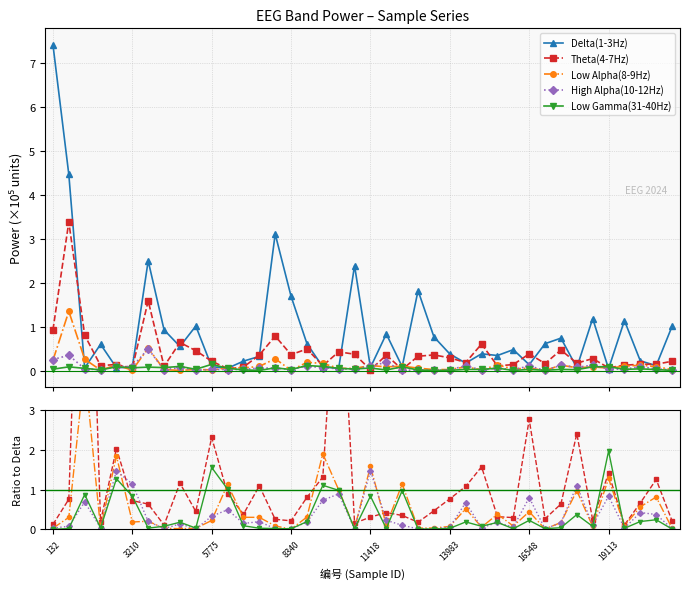

Count the number of data series in this chart.

5